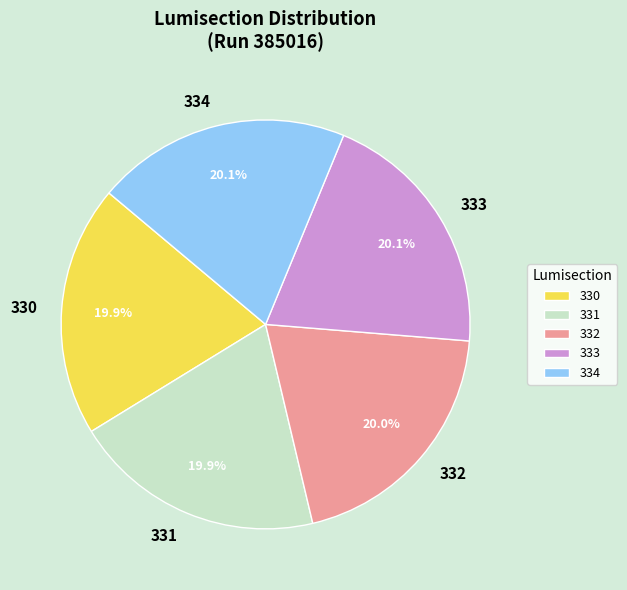

Does 332 account for over 50% of the chart?

No